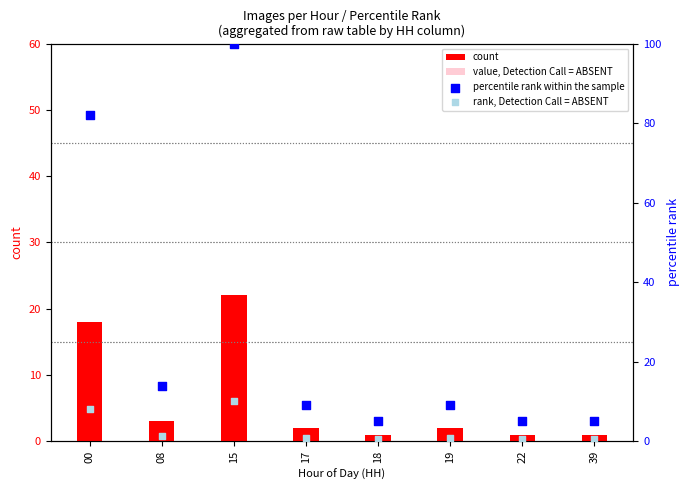

Which series reaches the minimum Y coordinate?

value, Detection Call = ABSENT